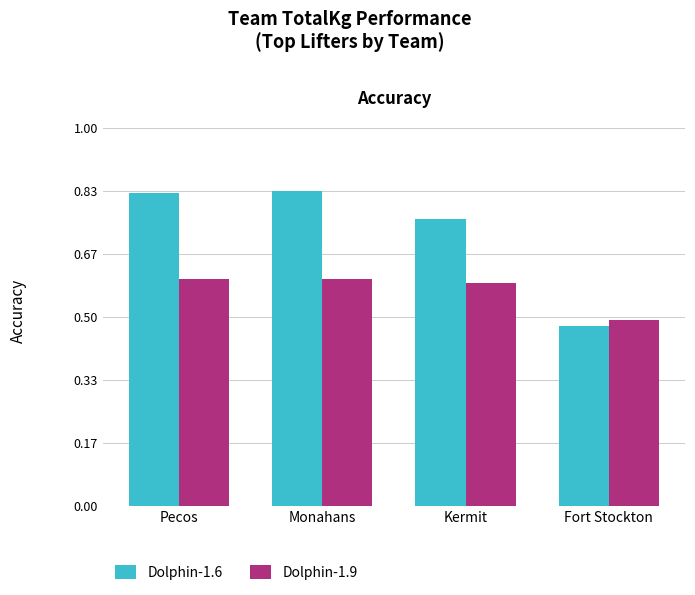

What is the smallest value displayed?

285.8